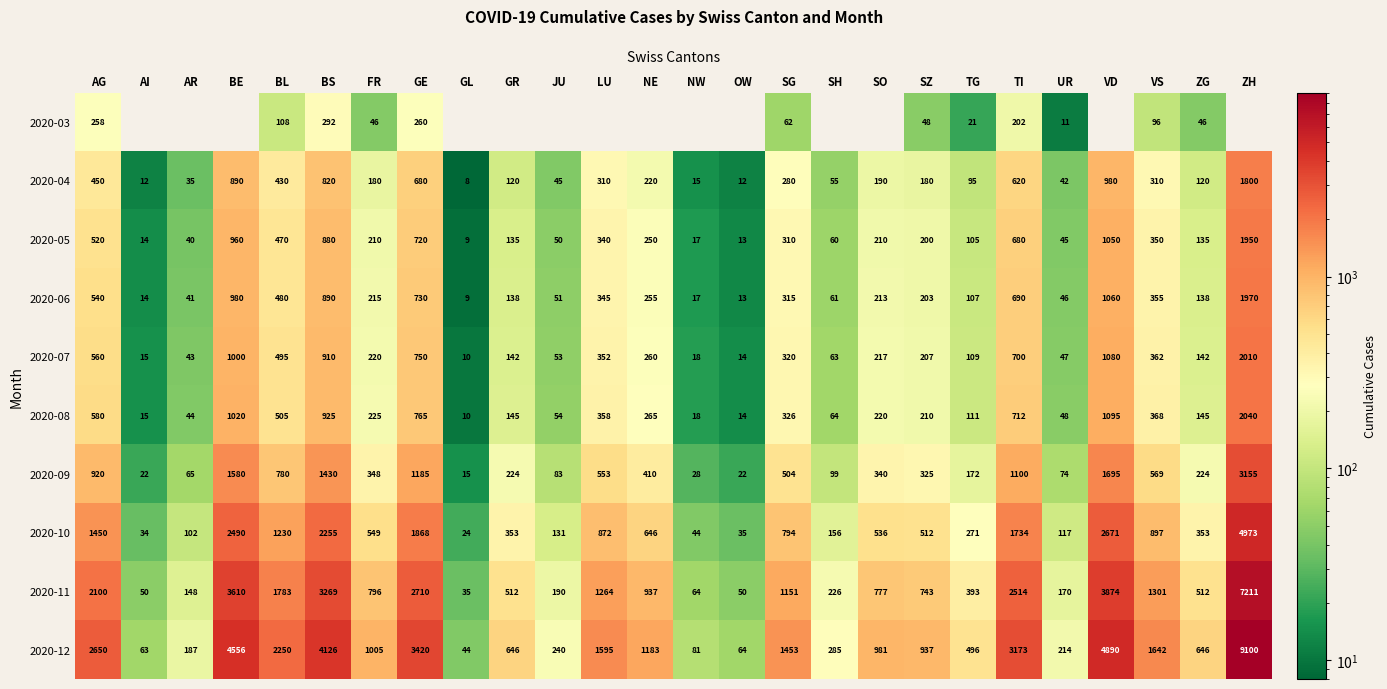

What is the greatest value displayed?

9100